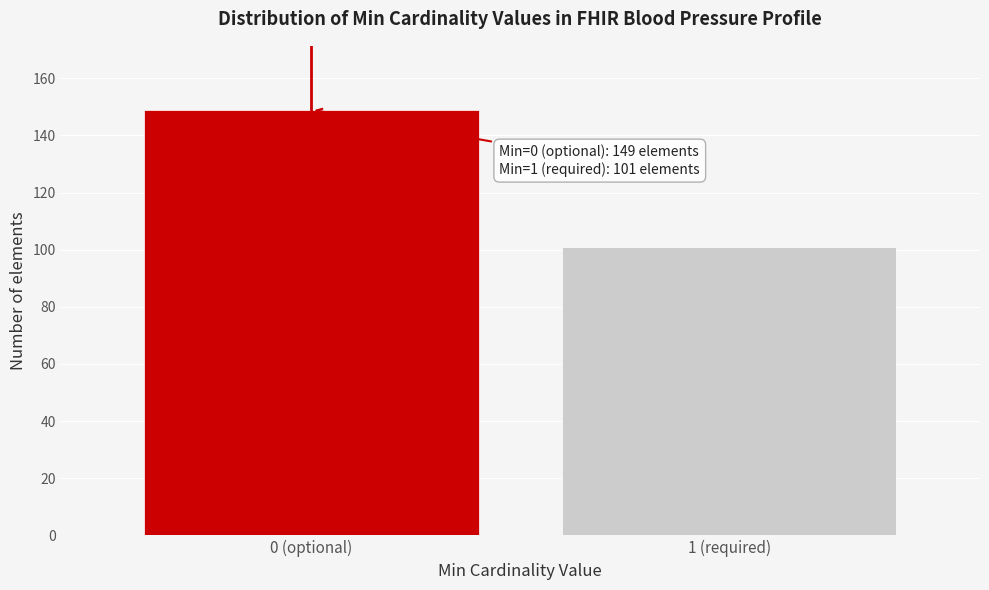

Reading left to right, what are all the values shown in this chart?

149	101